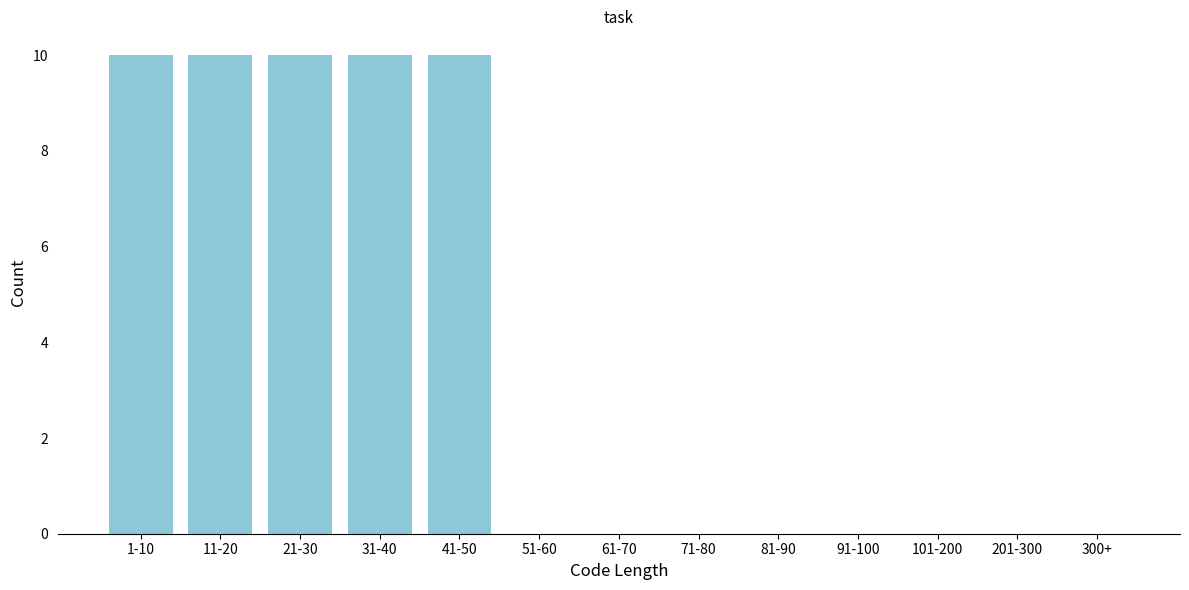

Reading left to right, transcribe all the data shown in this chart.

1-10=10	11-20=10	21-30=10	31-40=10	41-50=10	51-60=0	61-70=0	71-80=0	81-90=0	91-100=0	101-200=0	201-300=0	300+=0